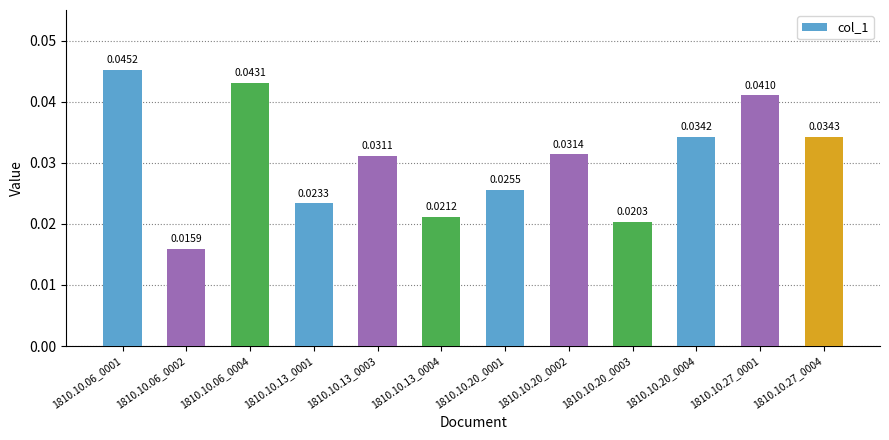

Which label corresponds to the smallest value in the chart?

1810.10.06_0002